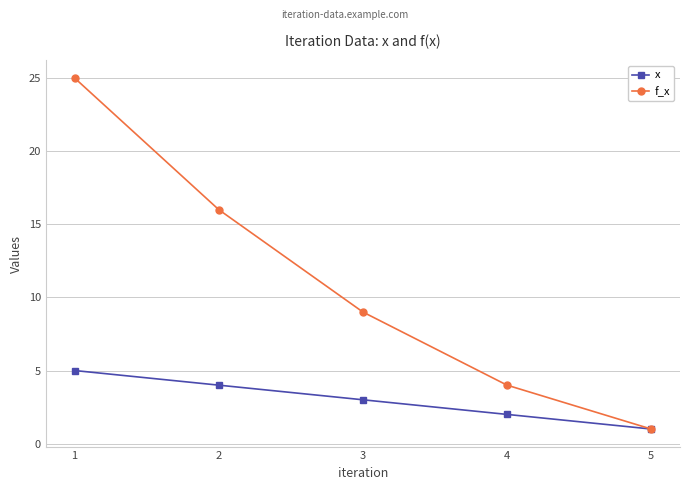

Which series has the largest range (max minus min)?

f_x